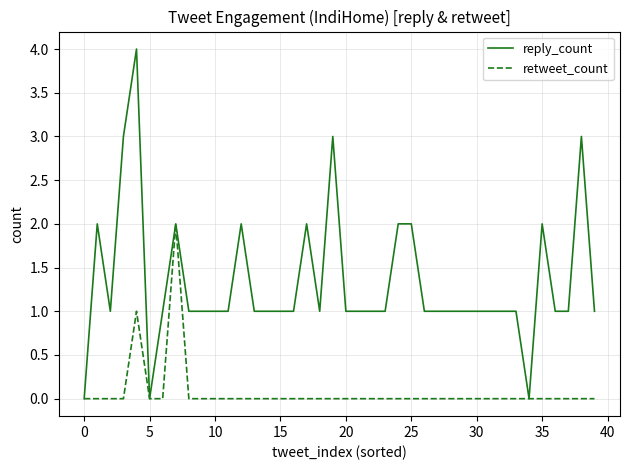

What is the highest value of the reply_count series?

4